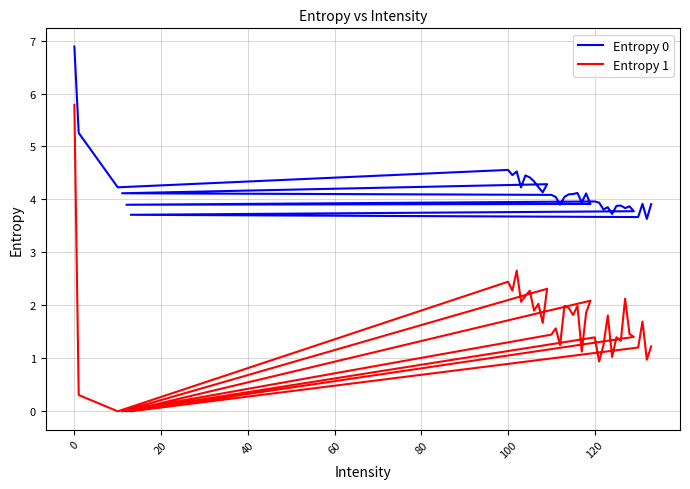

What are all the series names shown in the legend?

Entropy 0, Entropy 1